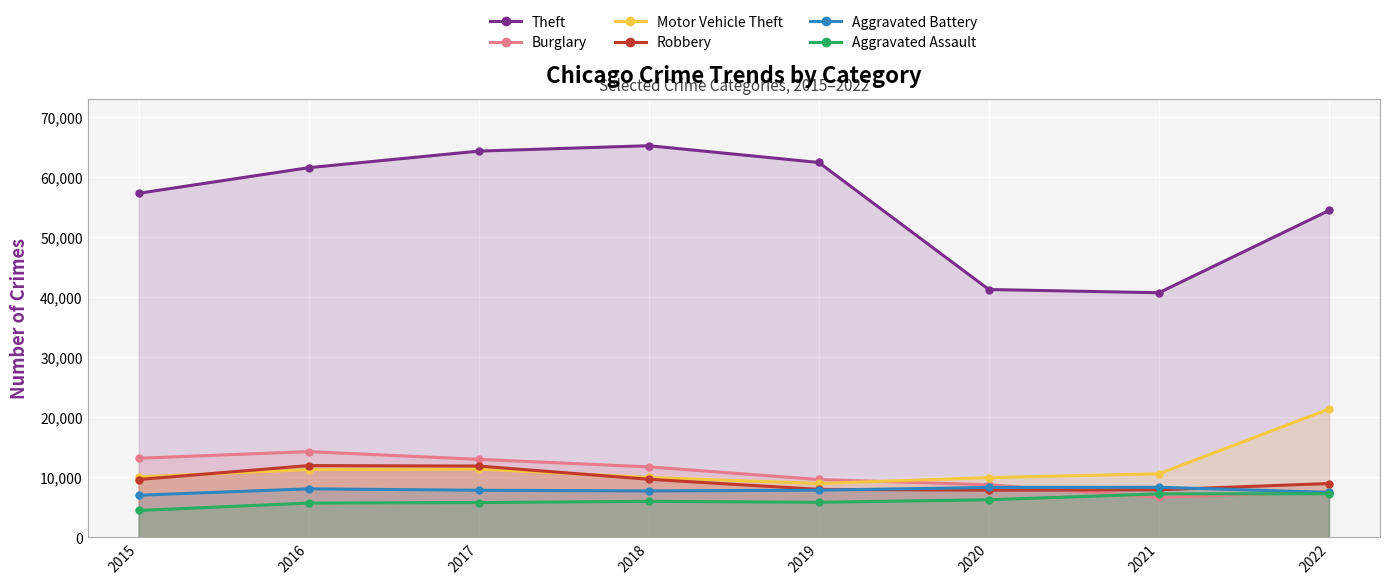

At which category does Theft reach its first local valley?

2021